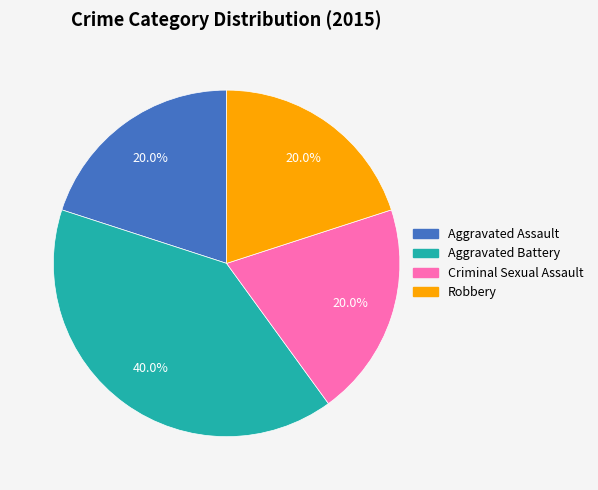

What is the total percentage of Aggravated Assault and Criminal Sexual Assault?

40.0%